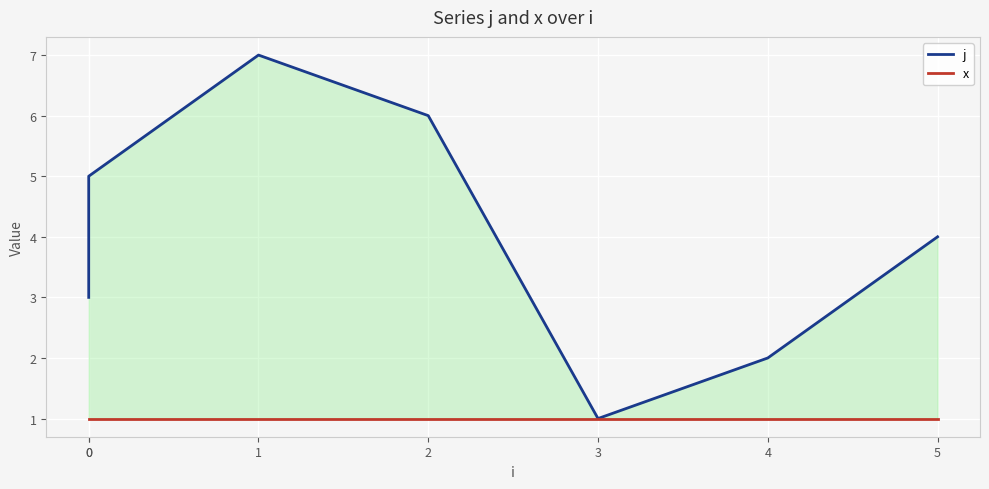

At which category is the sum across all series the highest?

1